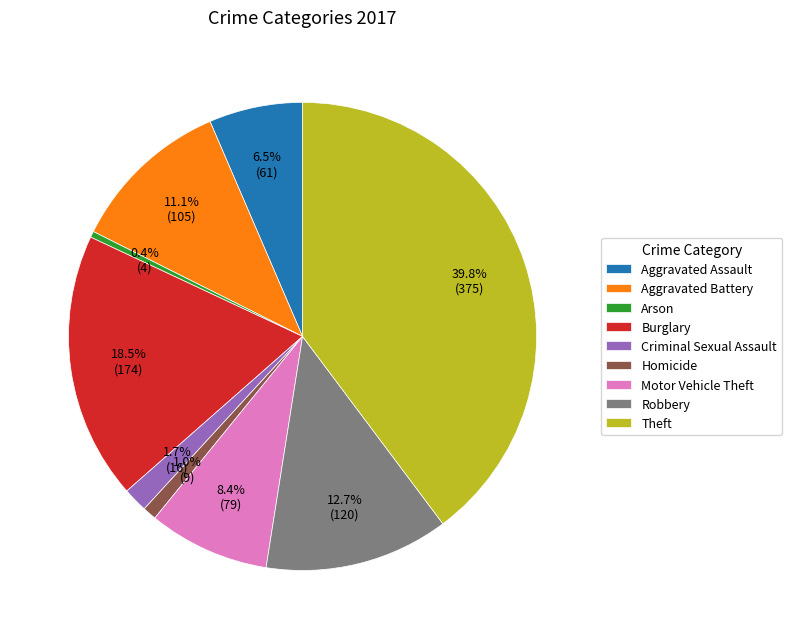

Rank the categories by value from lowest to highest.

Arson, Homicide, Criminal Sexual Assault, Aggravated Assault, Motor Vehicle Theft, Aggravated Battery, Robbery, Burglary, Theft